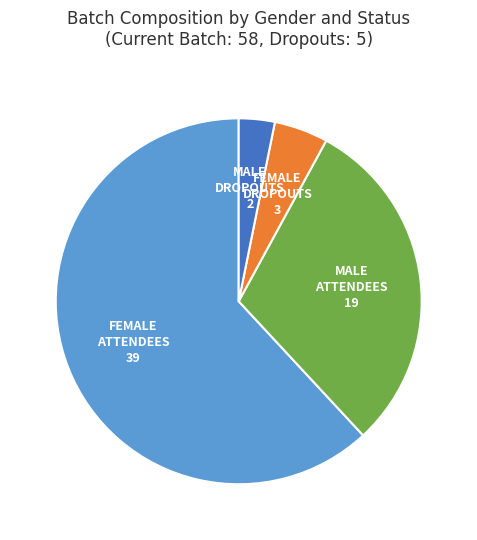

Does any single category account for the majority?

Yes